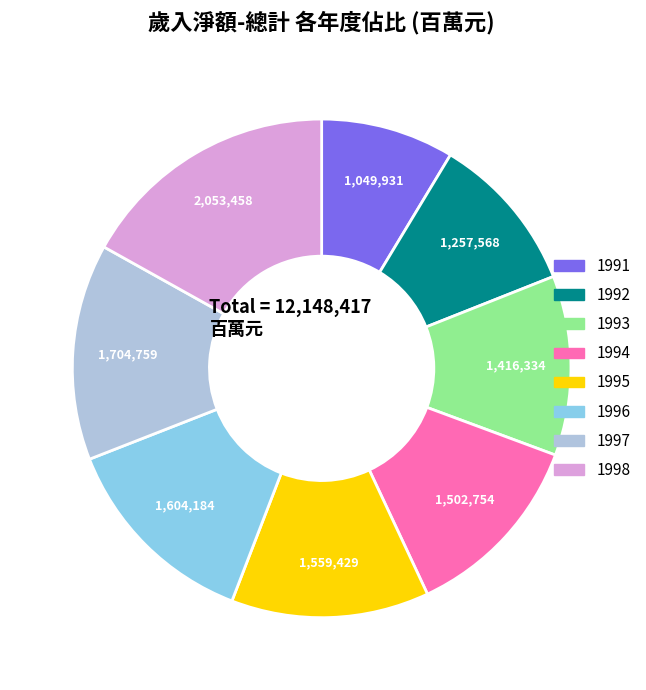

The 1994 slice represents 2% of the pie. True or false?

False